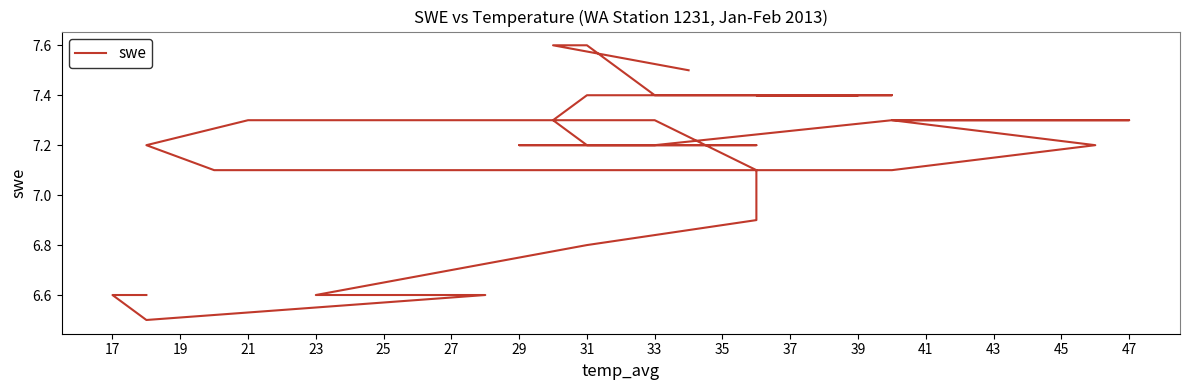

The value at 39 is 2.9. True or false?

False